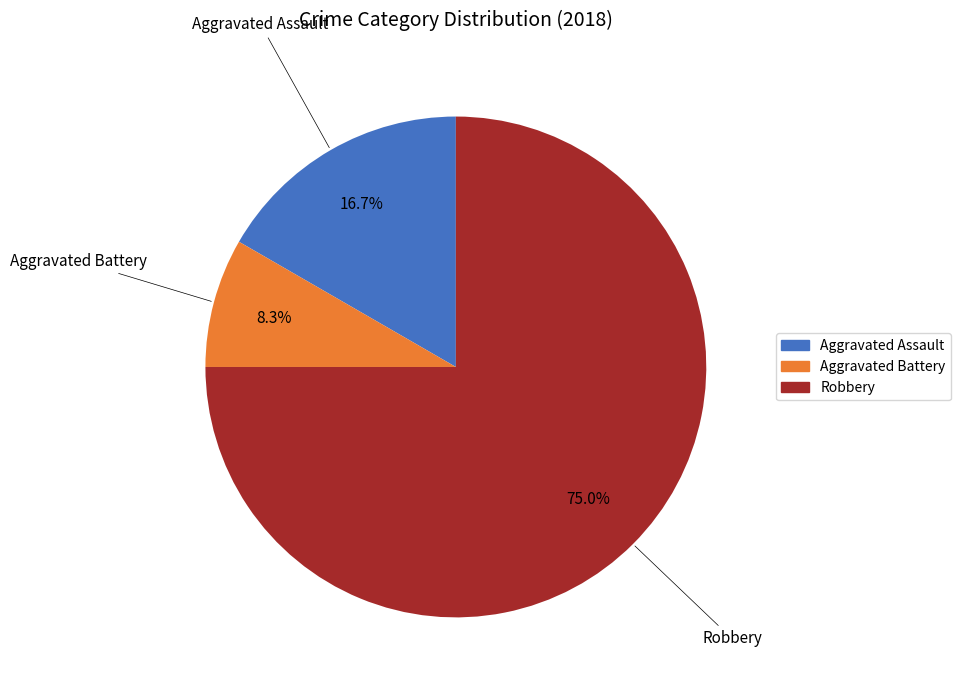

Does Aggravated Assault represent more than half of the total?

No